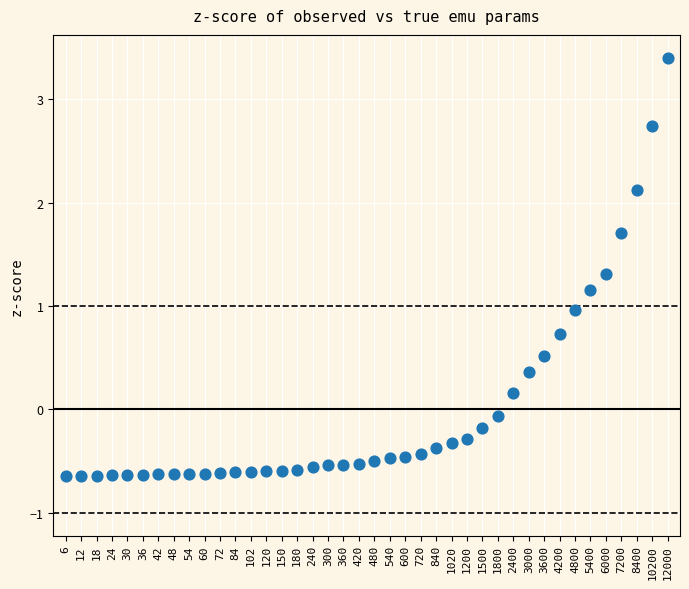

What is the range of Y values (max minus min)?

4.0